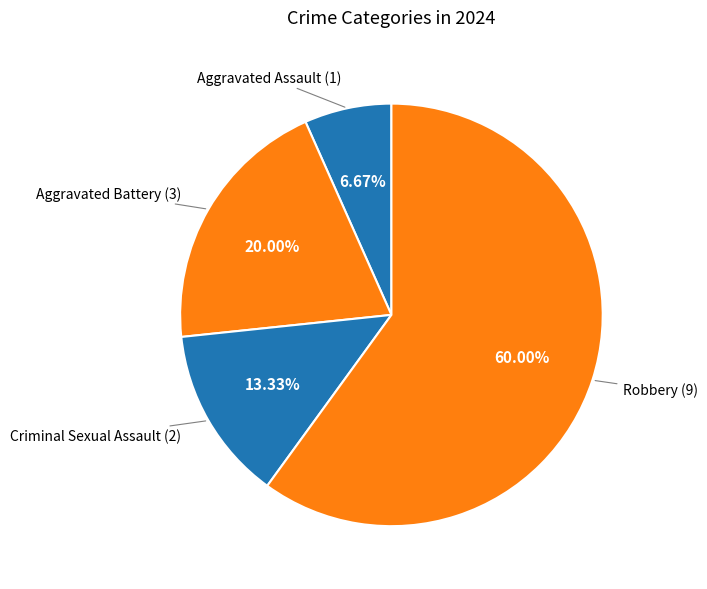

Which category accounts for the majority?

Robbery